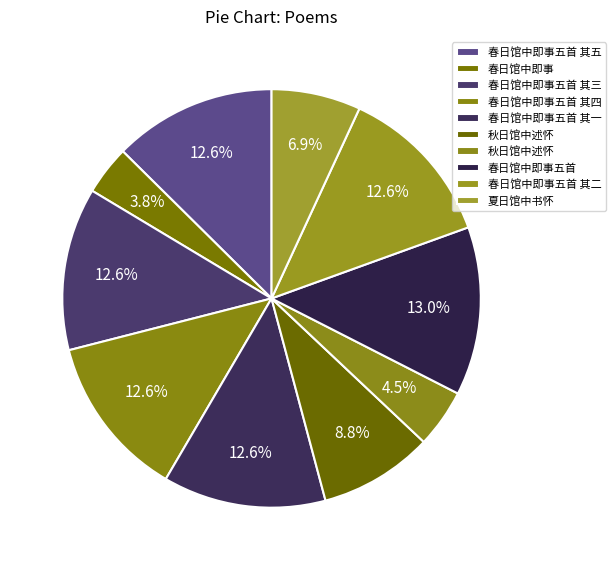

What is the smallest slice in the pie chart?

春日馆中即事